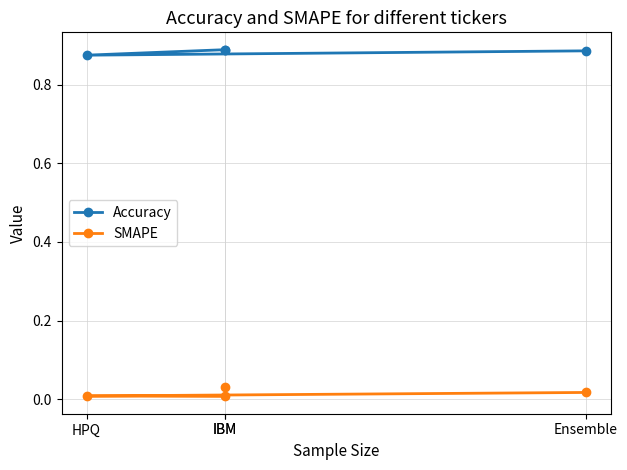

Which series has the widest spread of values?

SMAPE